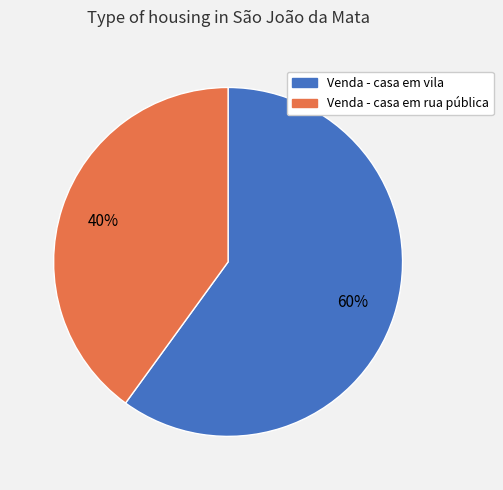

Rank the categories by value from lowest to highest.

Venda - casa em rua pública, Venda - casa em vila